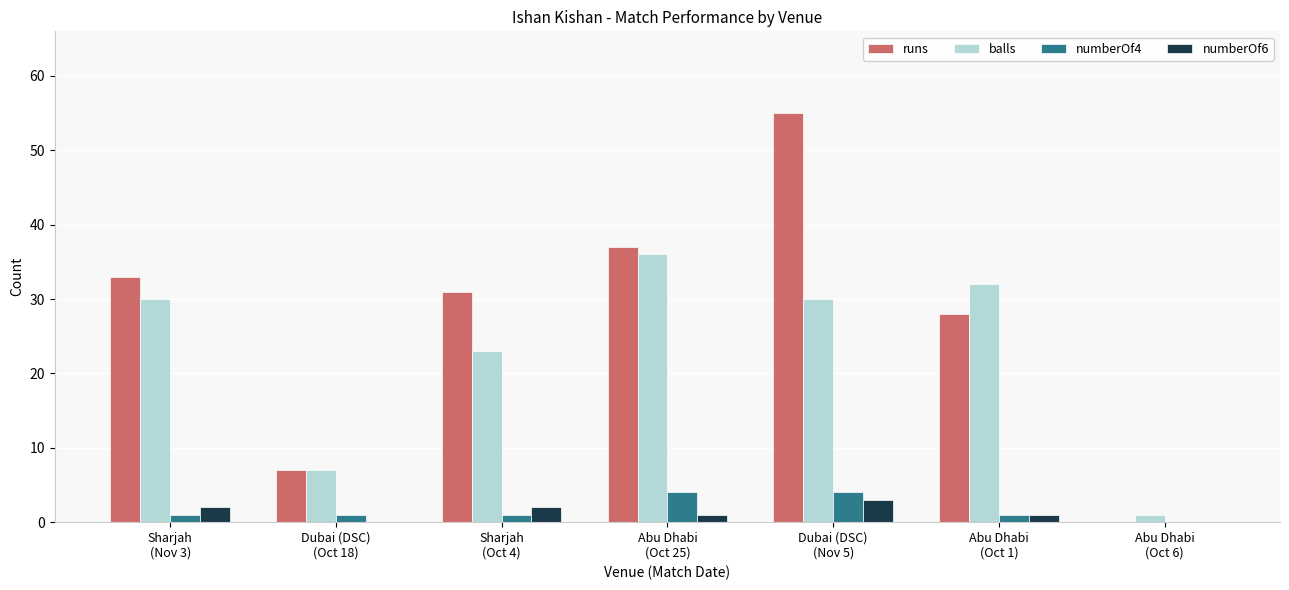

What is the greatest value displayed?

55